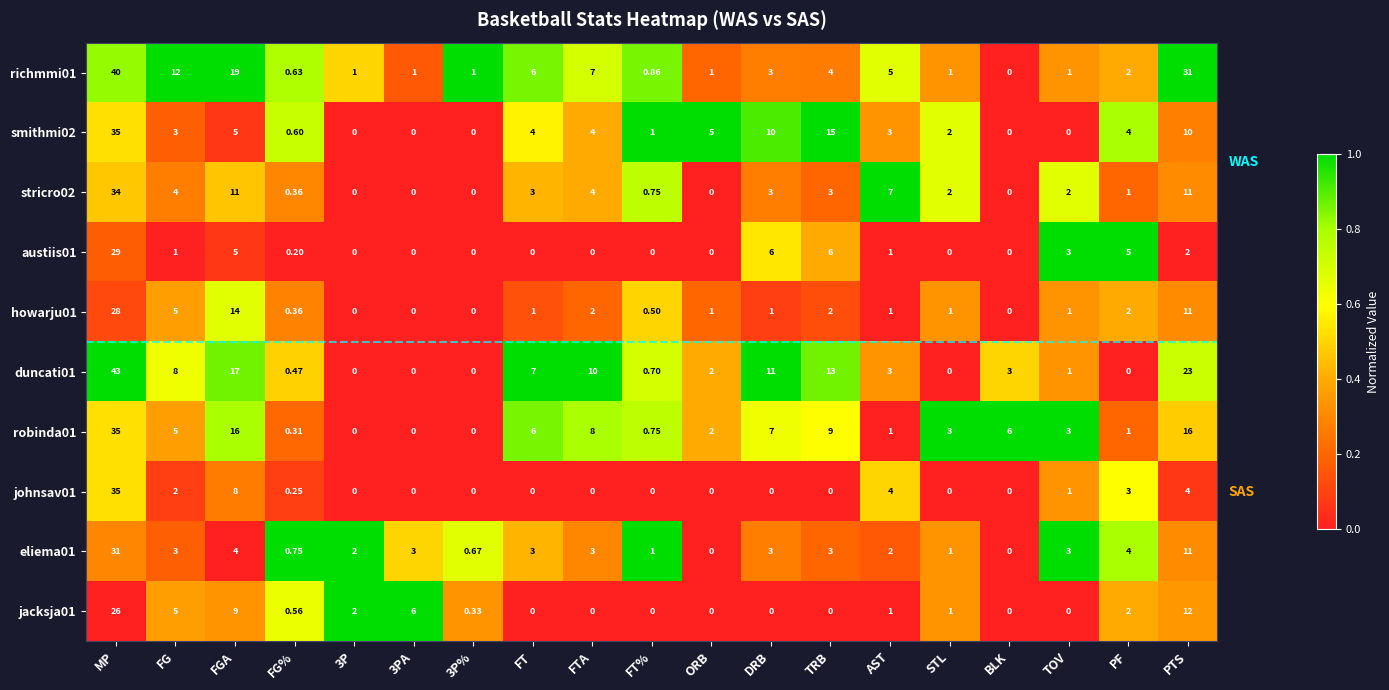

Which series has the widest spread of values?

duncati01